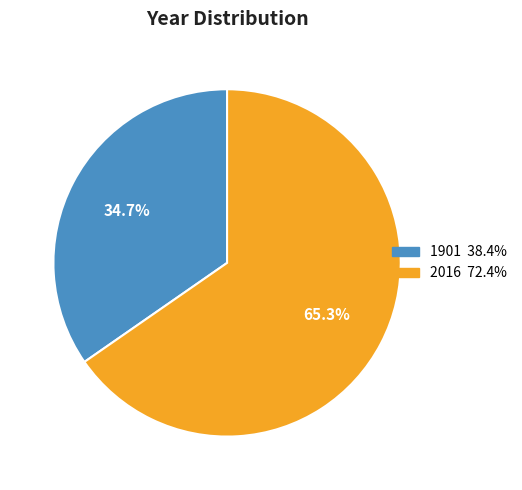

Which has a higher value, 2016 or 1901?

2016